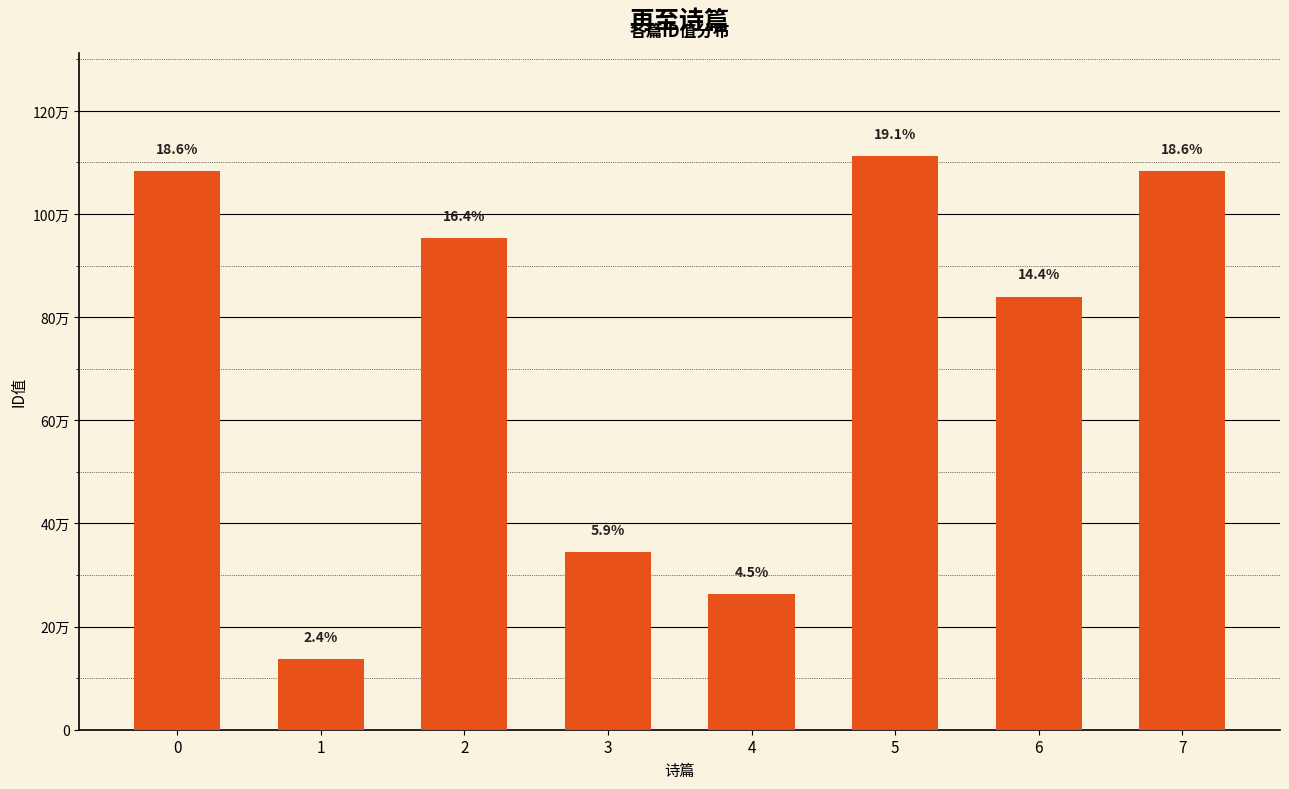

What is the average value?

727565